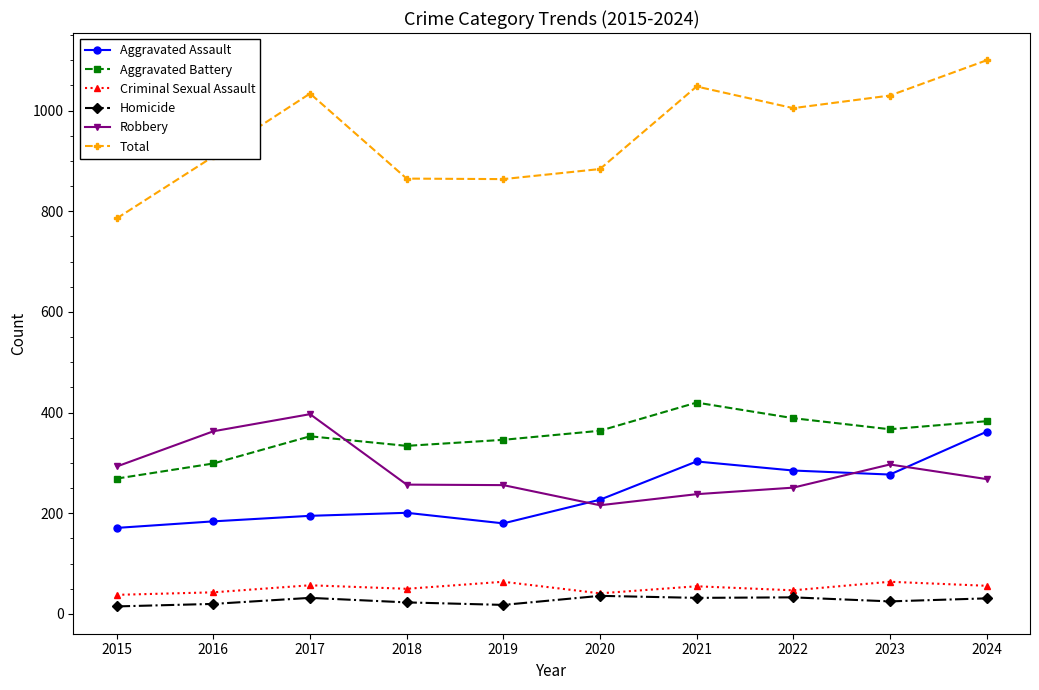

At how many categories does at least one series exceed 897?

6